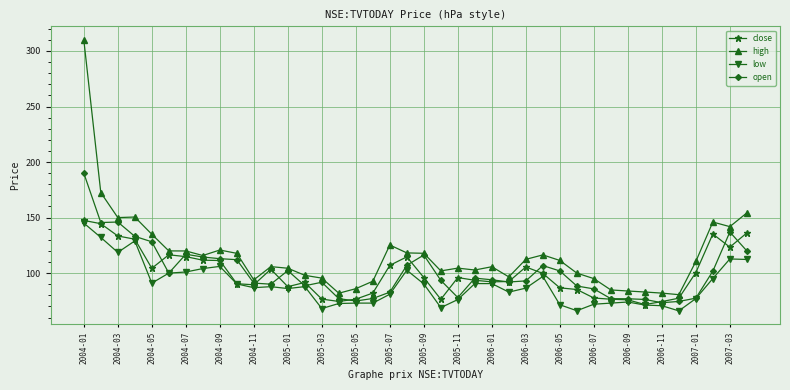

True or false: high and low cross at least once.

False